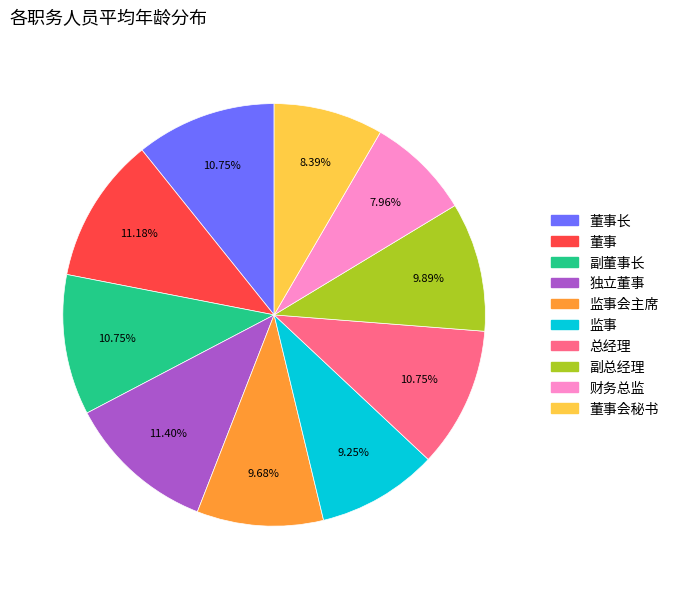

How many slices are in this pie chart?

10